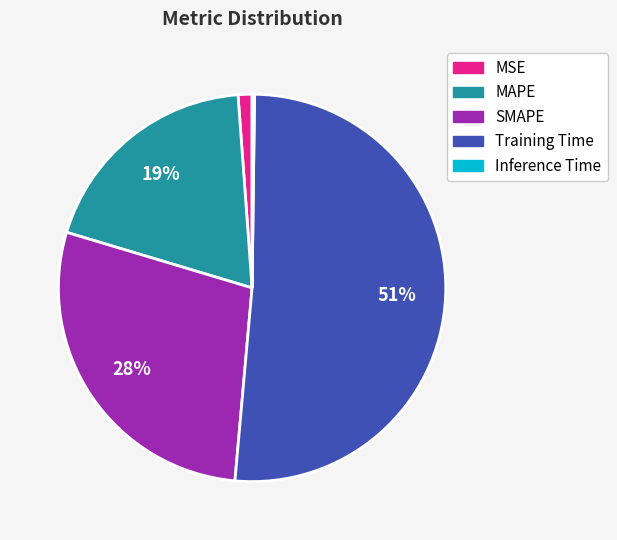

Is it true that MAPE is 19% of the pie?

True